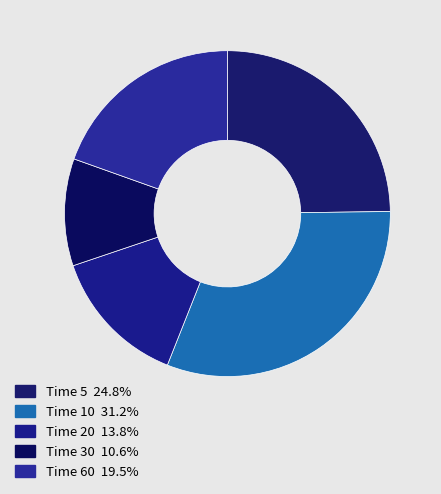

Which slice is the smallest?

30